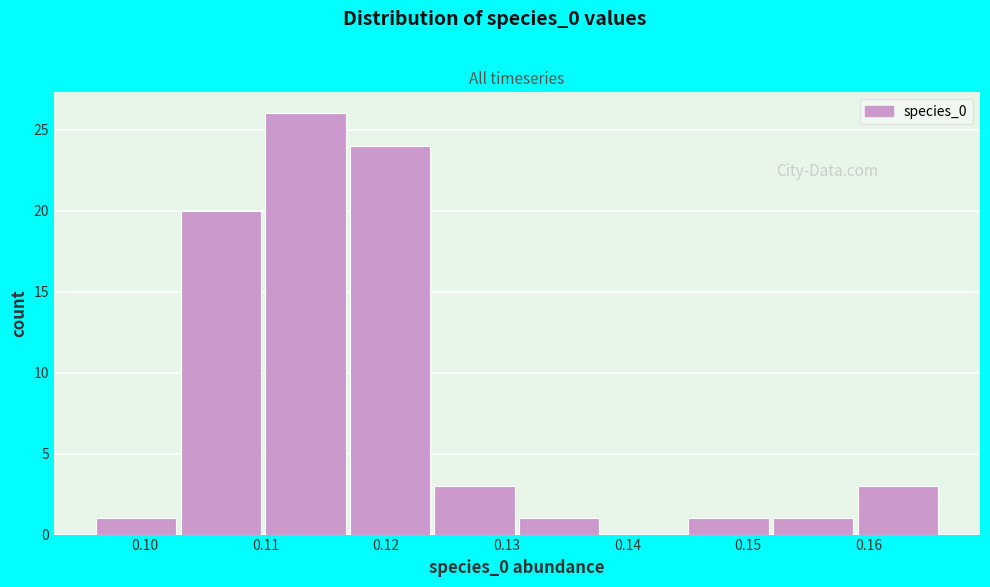

Over which range of the x-axis is the bar tallest?

0.110 to 0.117